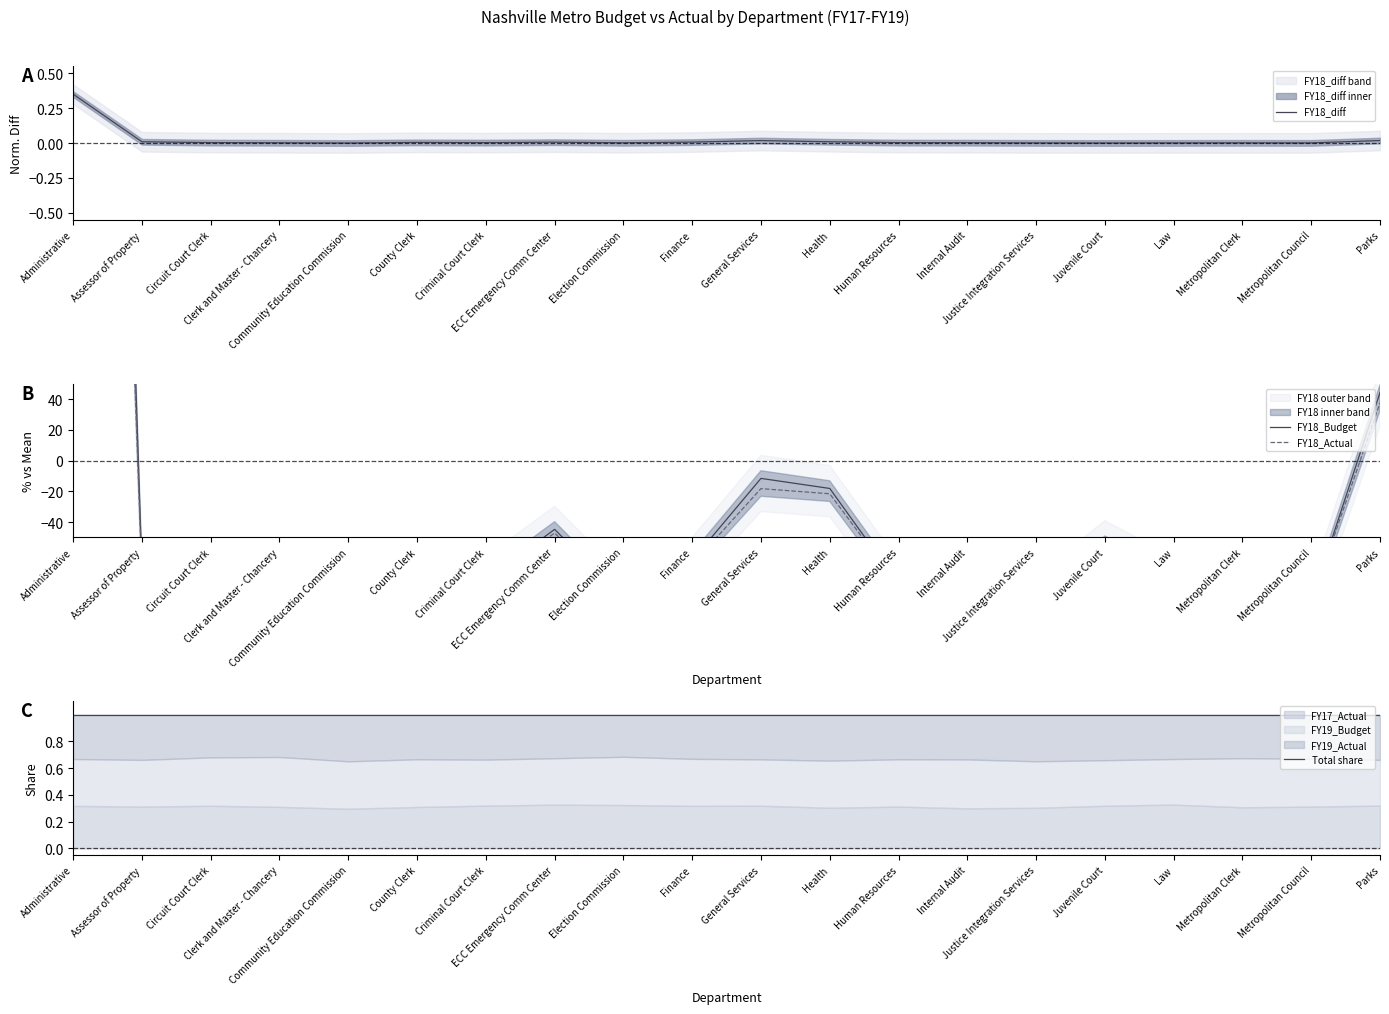

At how many categories does at least one series exceed 826?

1